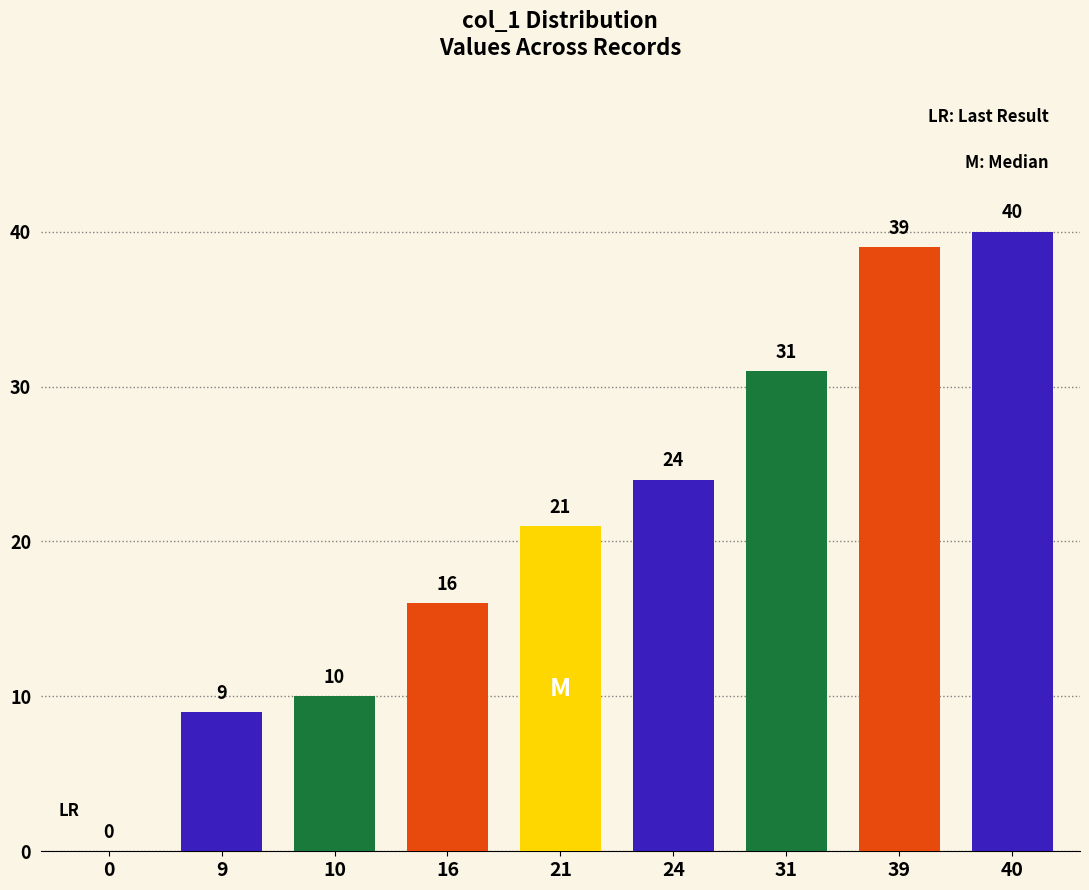

What is the approximate value at 10?

10